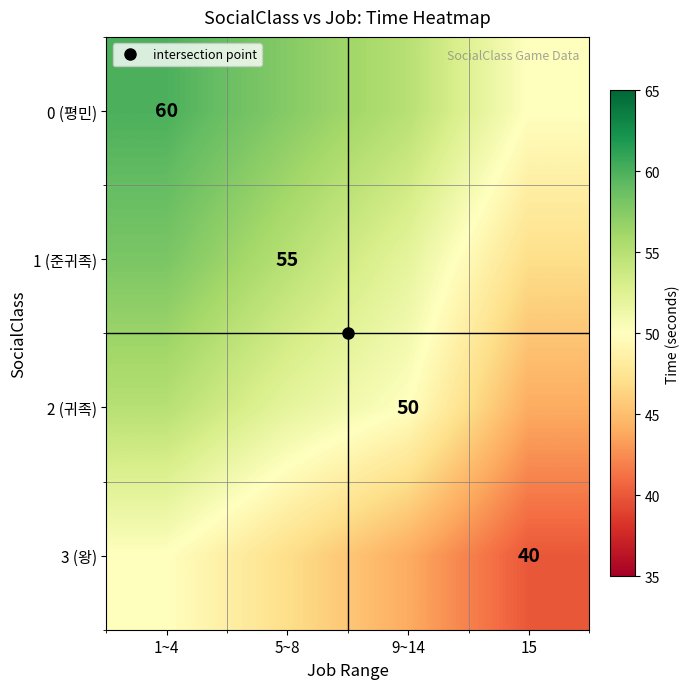

List the series in order of their peak value, lowest first.

3 (왕), 2 (귀족), 1 (준귀족), 0 (평민)